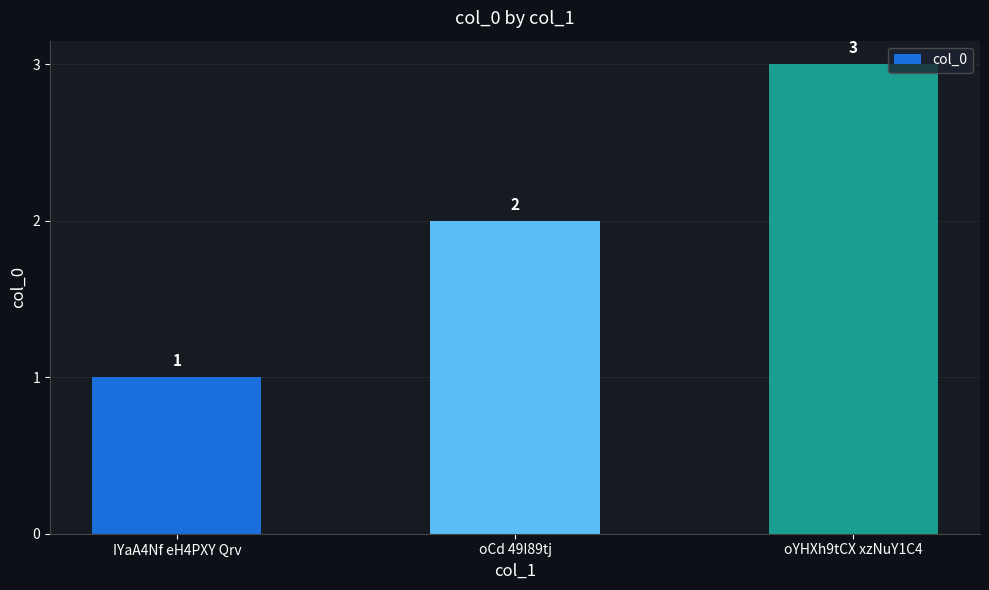

The chart shows a value of 4 at oCd 49I89tj. True or false?

False